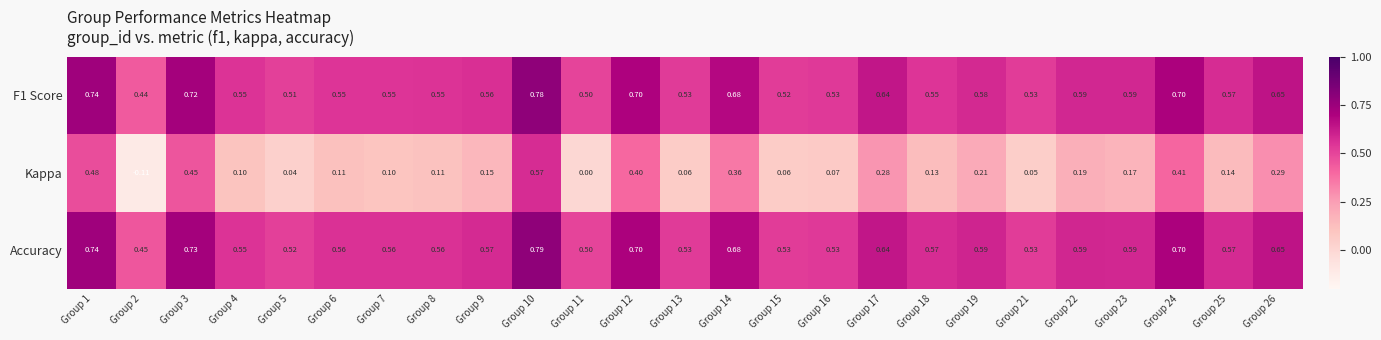

Is the value of Kappa at Group 12 greater than the value of F1 Score at Group 4?

No